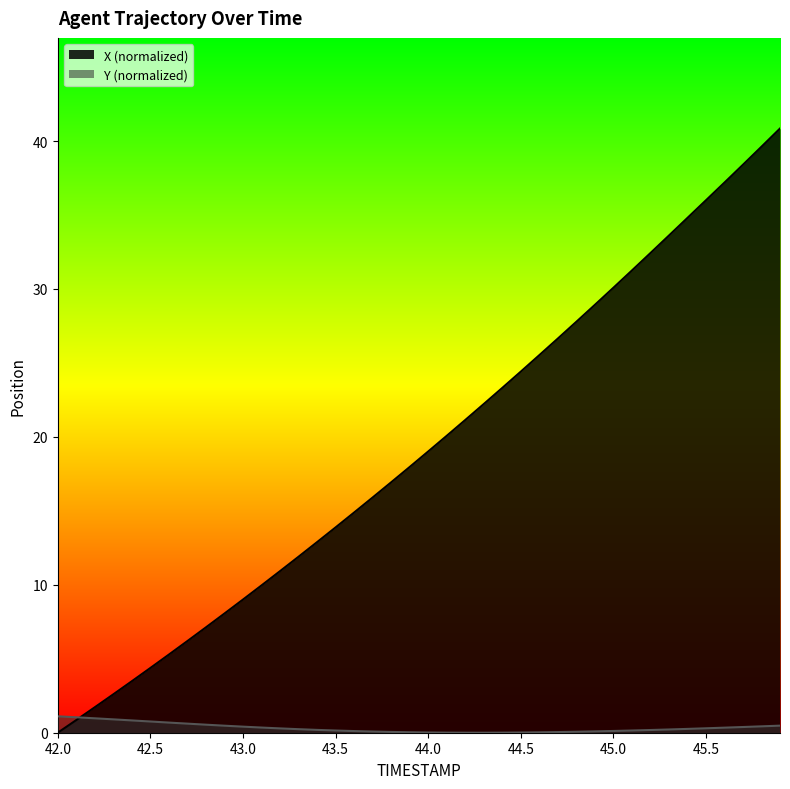

Reading right to left, list all the values displayed in this chart.

X: 40.8	39.6	38.4	37.2	36.0	34.8	33.6	32.4	31.2	30.1	28.9	27.8	26.6	25.5	24.4	23.3	22.2	21.1	20.1	19.0	18.0	16.9	15.9	14.9	13.9	12.9	11.9	10.9	10.0	9.0	8.1	7.1	6.2	5.3	4.4	3.5	2.6	1.7	0.9	0.0
Y: 0.5	0.4	0.4	0.3	0.3	0.3	0.2	0.2	0.1	0.1	0.1	0.1	0.0	0.0	0.0	0.0	0.0	0.0	0.0	0.0	0.0	0.1	0.1	0.1	0.1	0.2	0.2	0.3	0.3	0.4	0.5	0.5	0.6	0.7	0.8	0.8	0.9	1.0	1.0	1.1